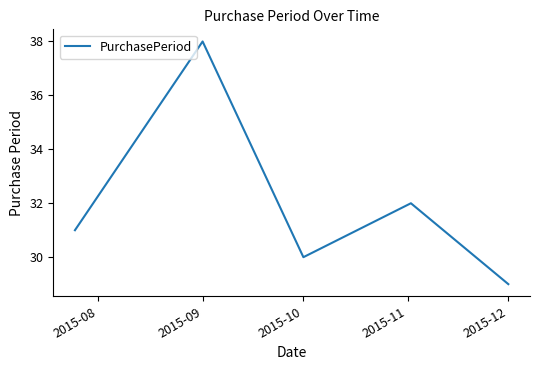

How many values are between 30 and 32?

3